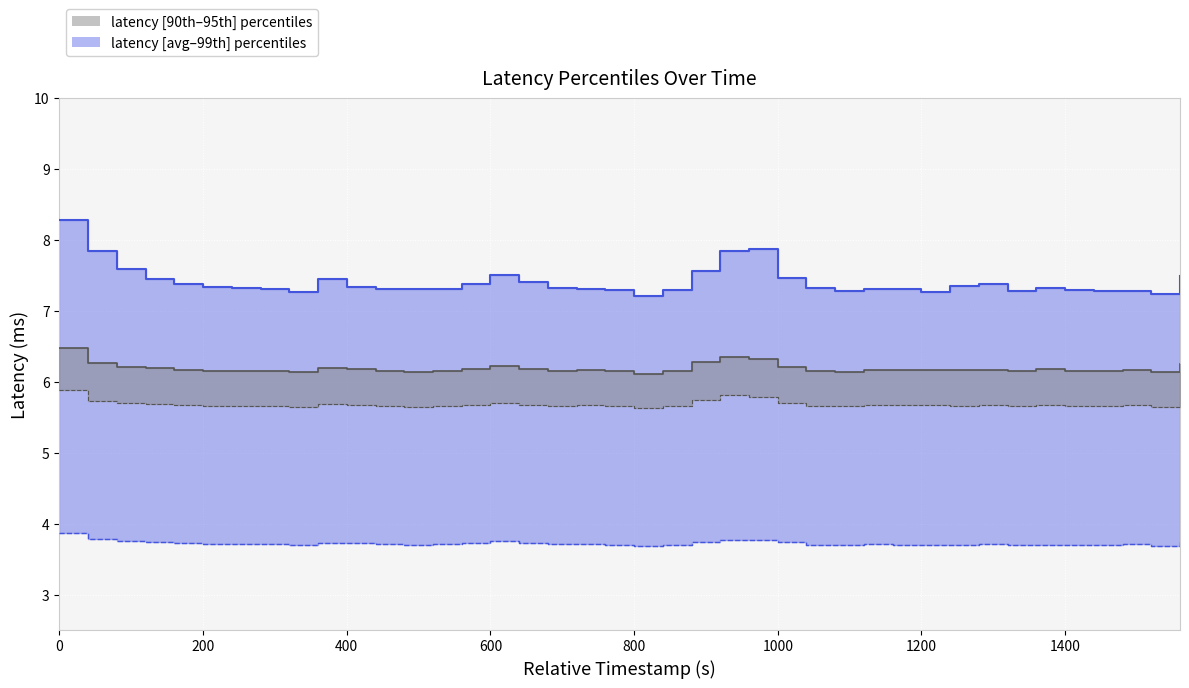

True or false: latency_90th and latency_95th intersect in this chart.

False